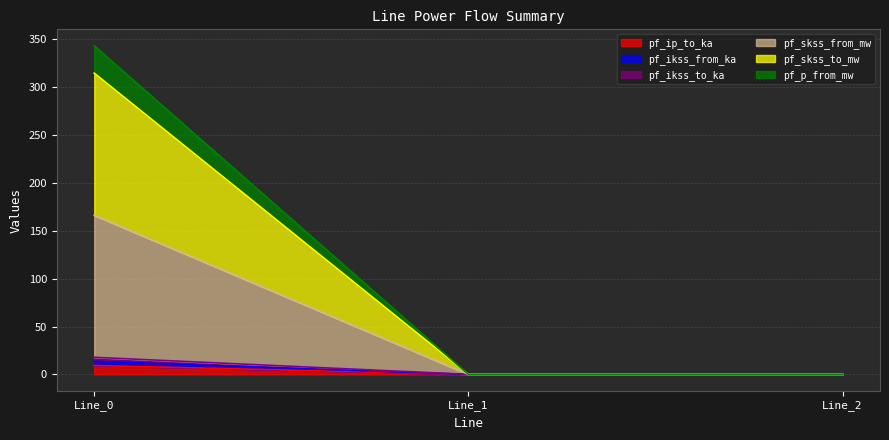

Which series changed the most between Line_1 and Line_2?

pf_ip_to_ka